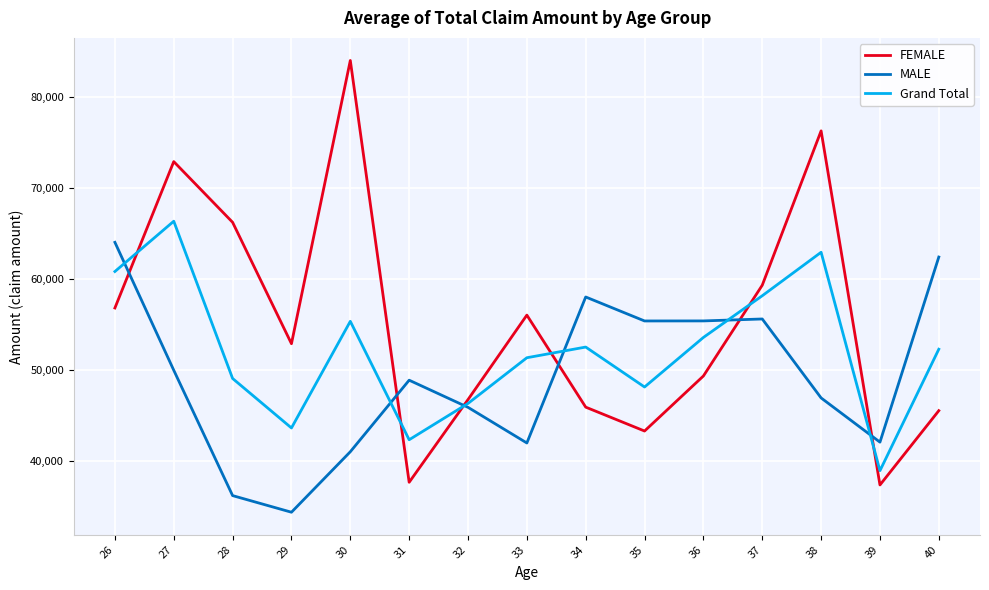

How many intersections are there between Grand Total and FEMALE?

6